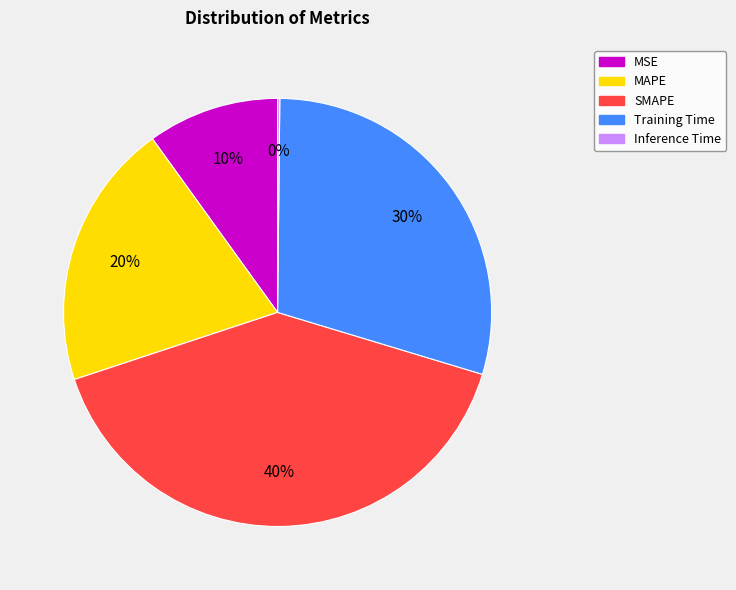

To the nearest percent, what percentage of the pie is MSE?

10%